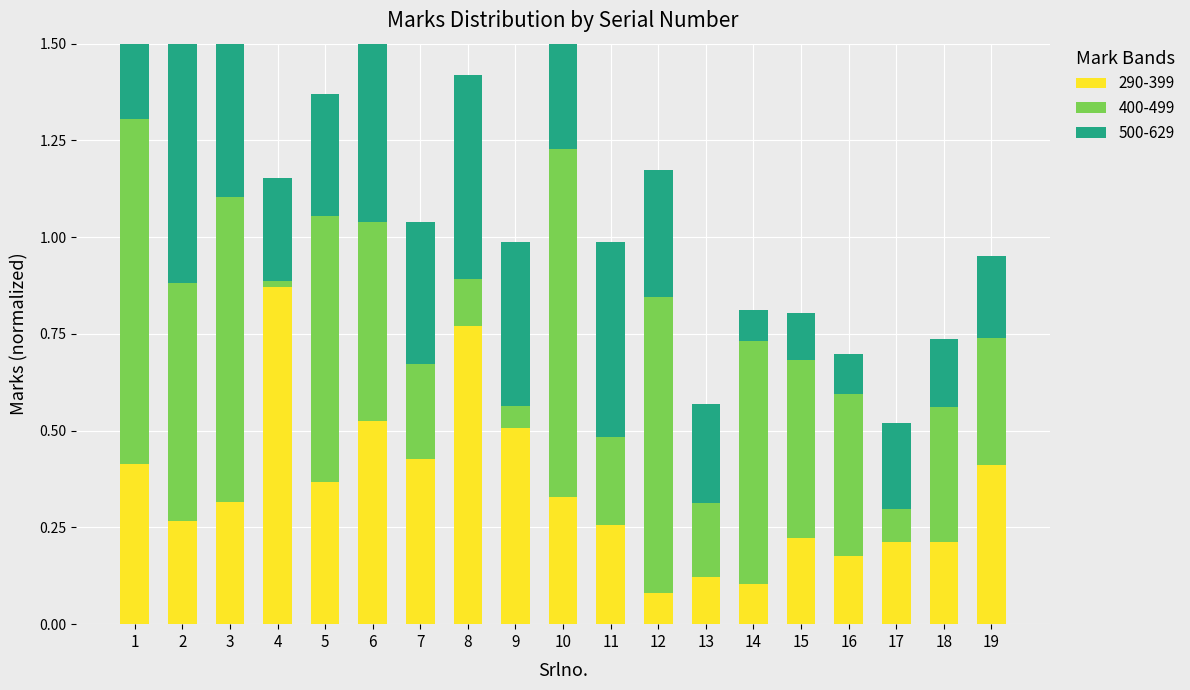

What is the value of the 500-629 bar at the 12th from the left?

0.3